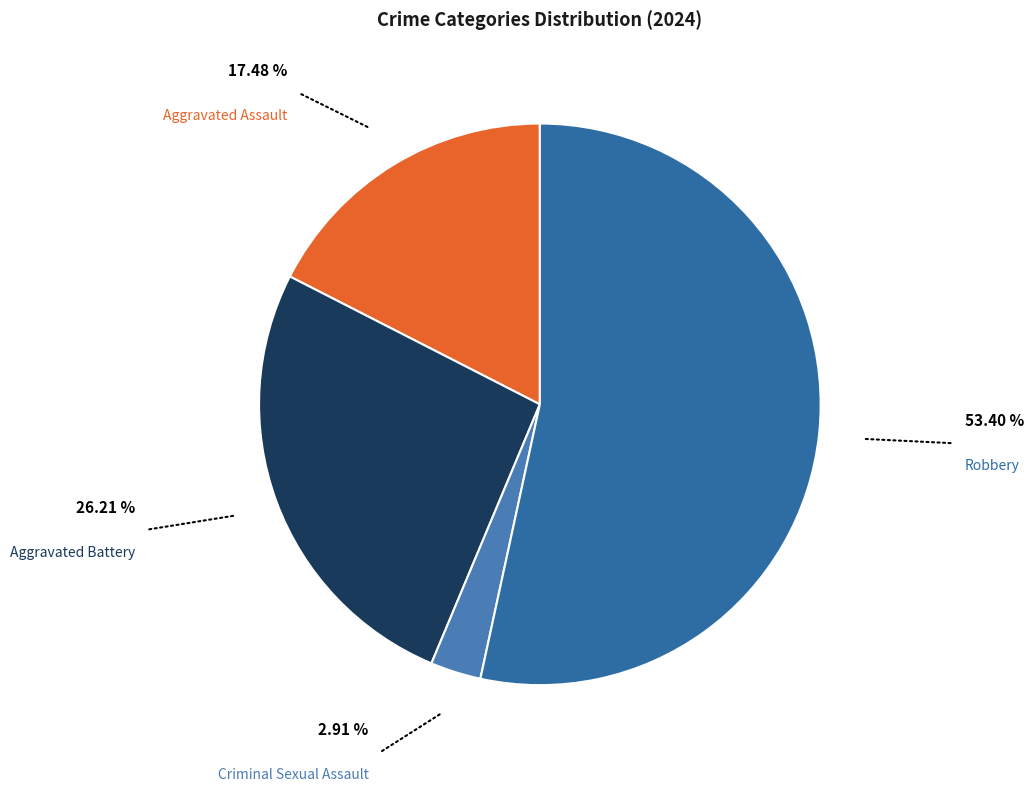

Which slice is the largest?

Robbery